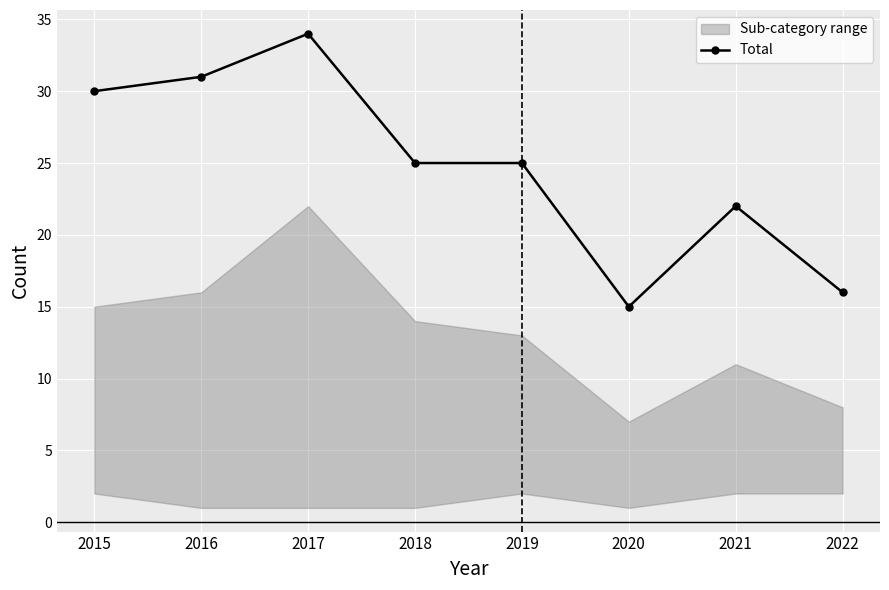

What is the average value?

25